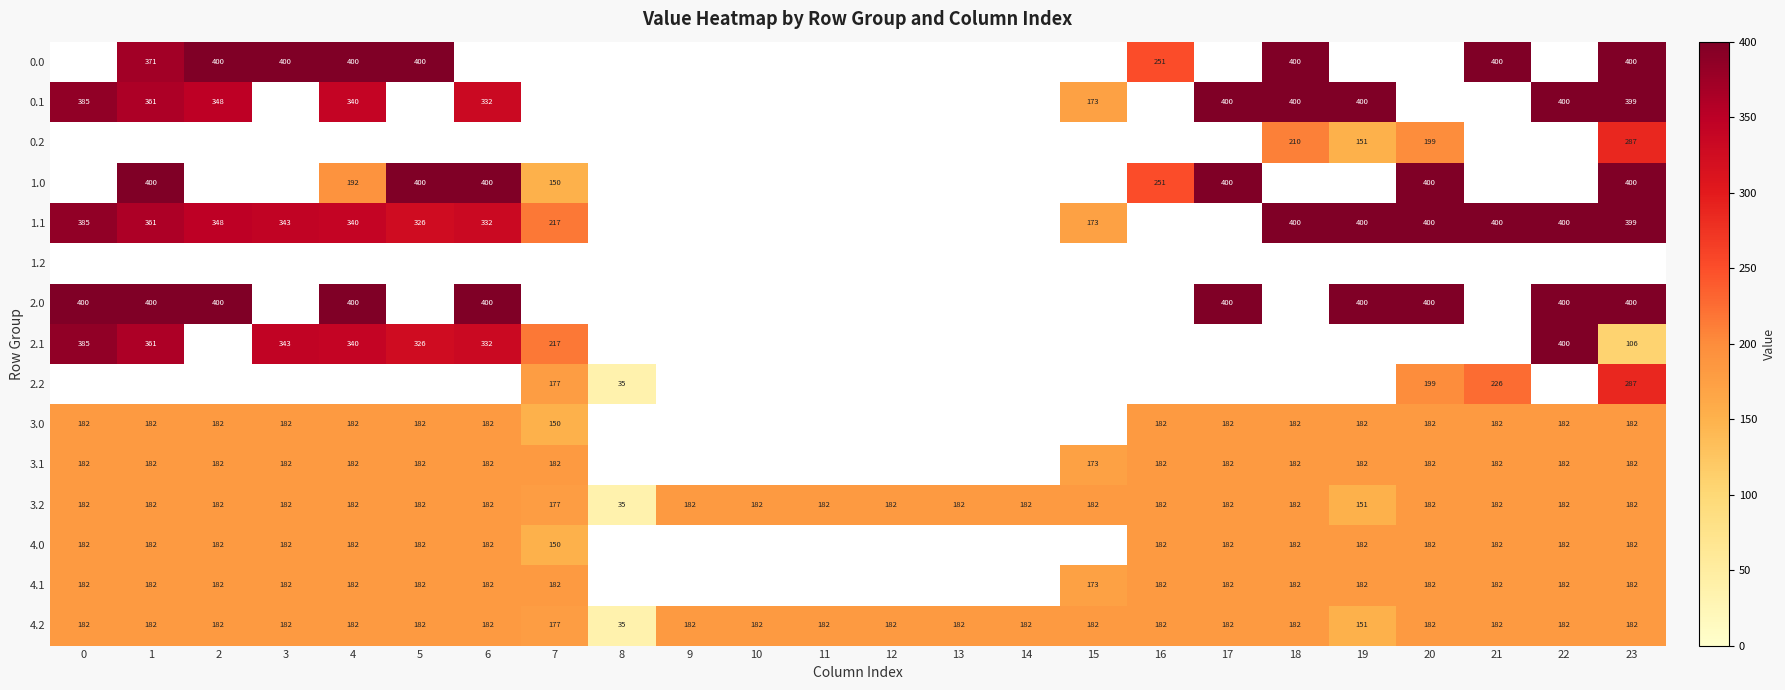

At which label is 3.2 closest to 108?

19